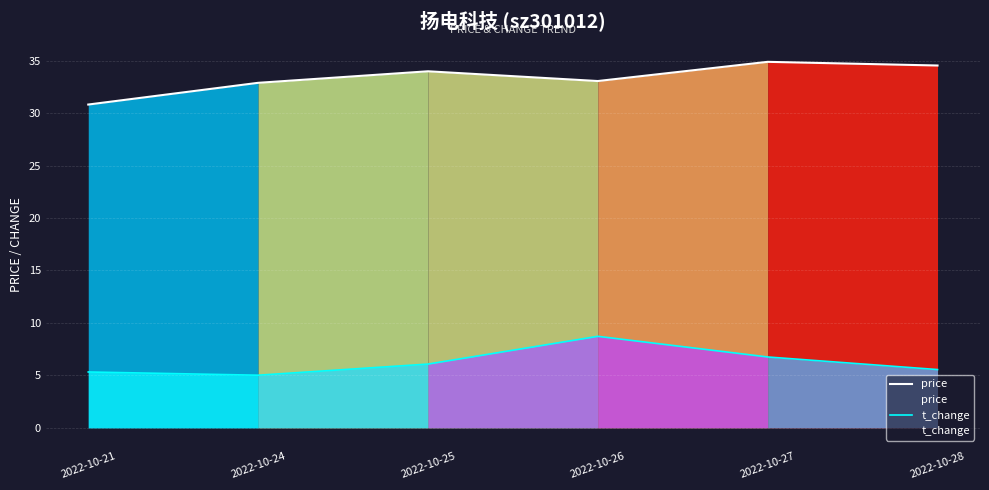

What is the highest value of the t_change series?

8.7